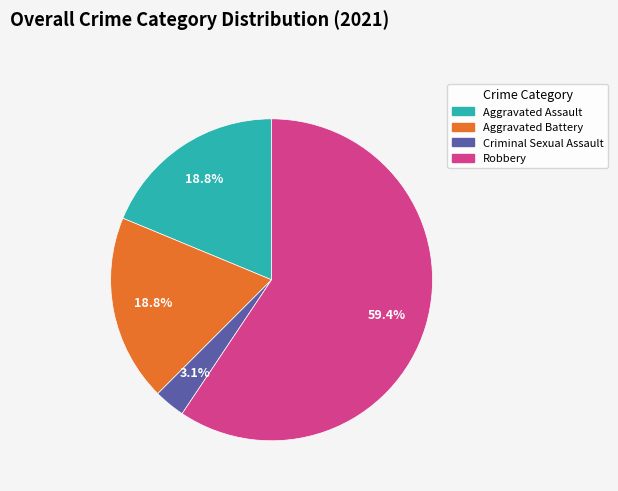

Is it true that Robbery is 59% of the pie?

True